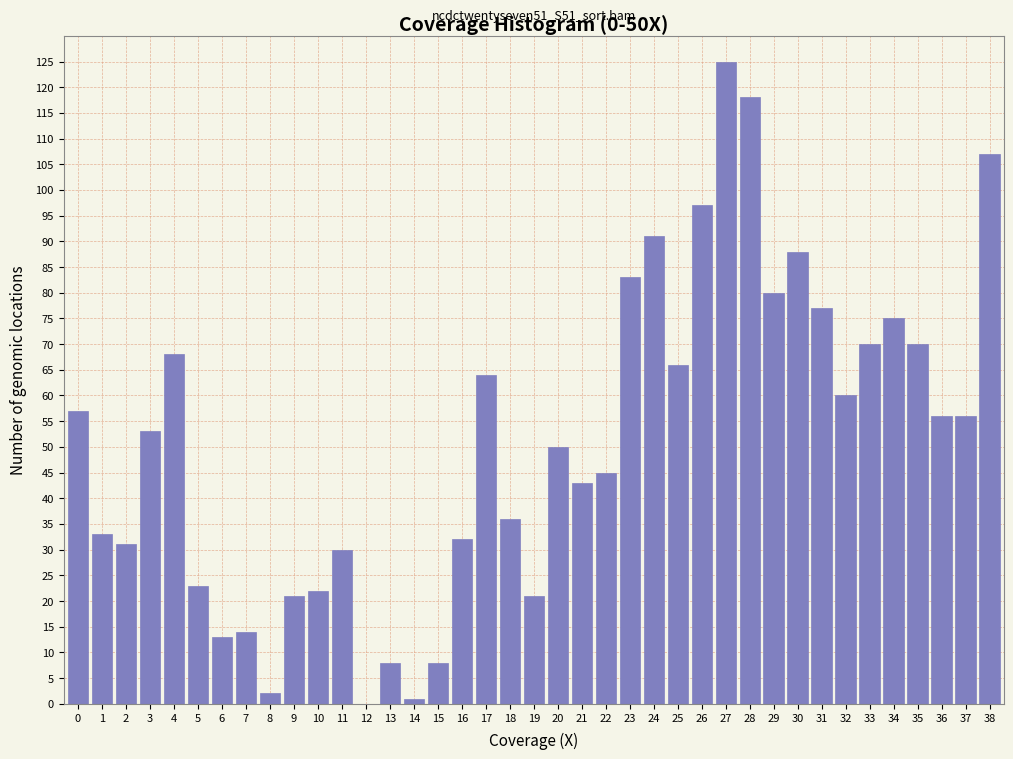

Which has a higher value, 11 or 27?

27